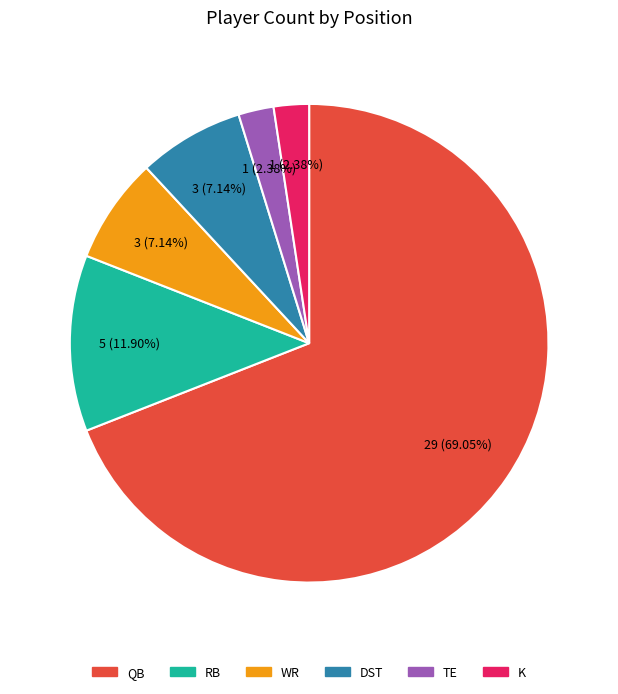

Which slice is the largest?

QB